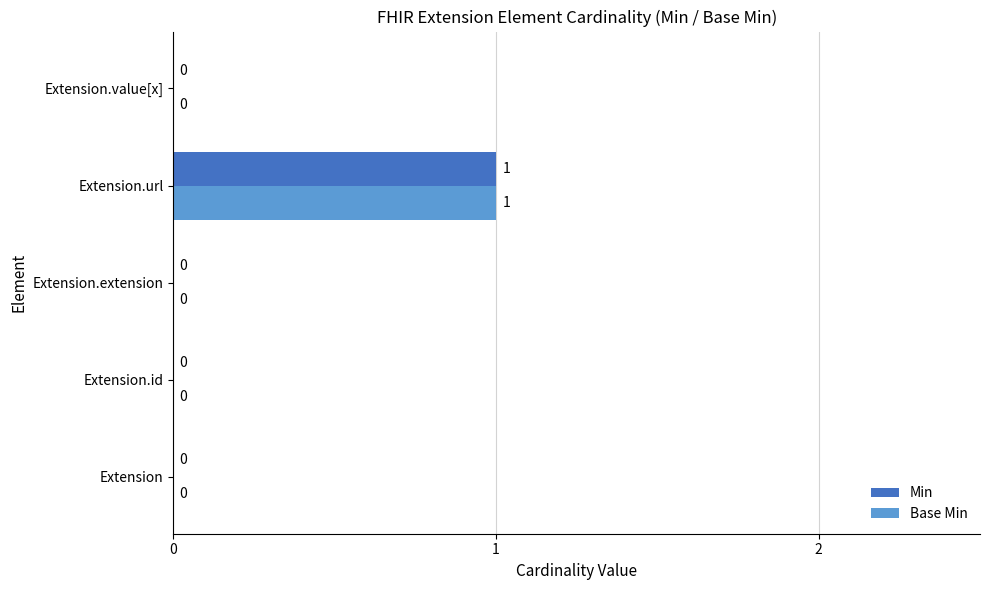

True or false: Base Min has a value of -1 at Extension.

False